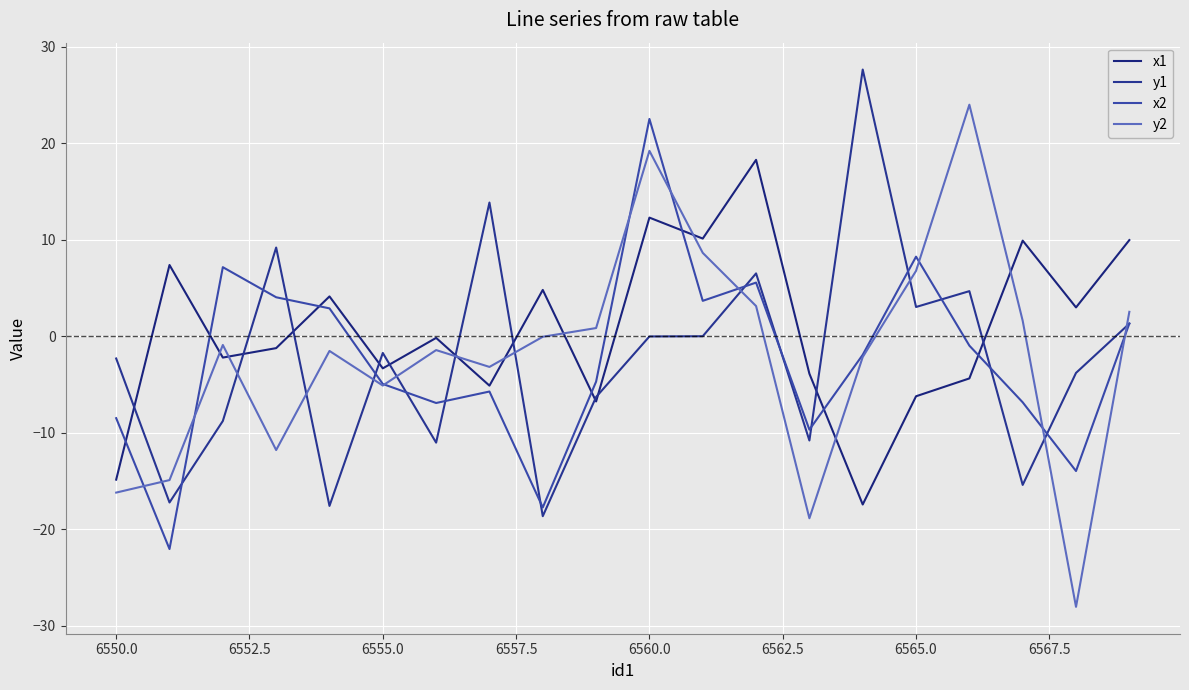

Does the chart have visible grid lines?

Yes